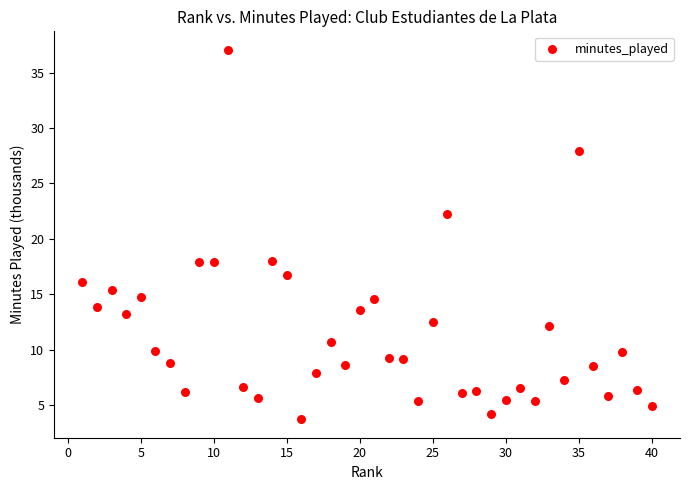

What is the range of Y values (max minus min)?

33.3